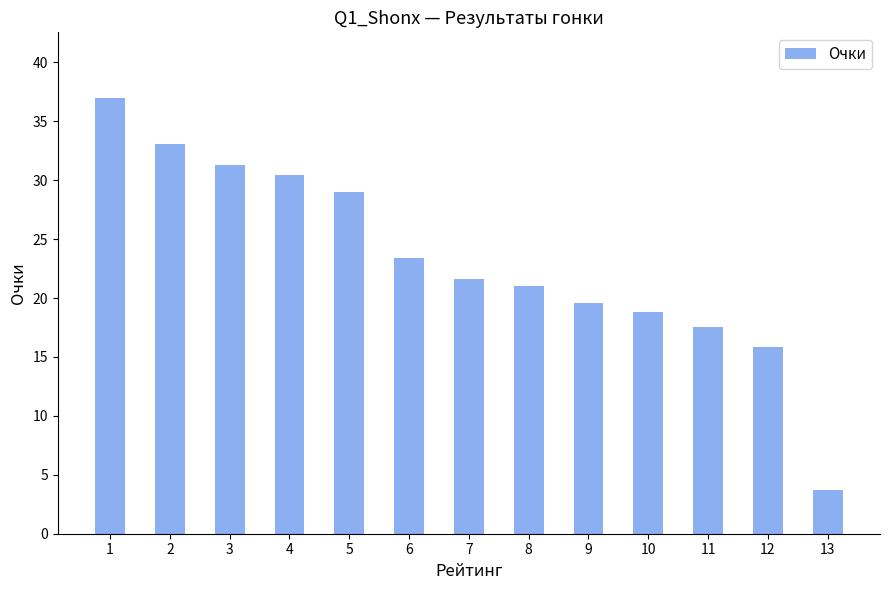

Reading right to left, transcribe all the data shown in this chart.

13=3.7	12=15.8	11=17.6	10=18.9	9=19.6	8=21.0	7=21.6	6=23.4	5=29.0	4=30.4	3=31.3	2=33.1	1=37.0